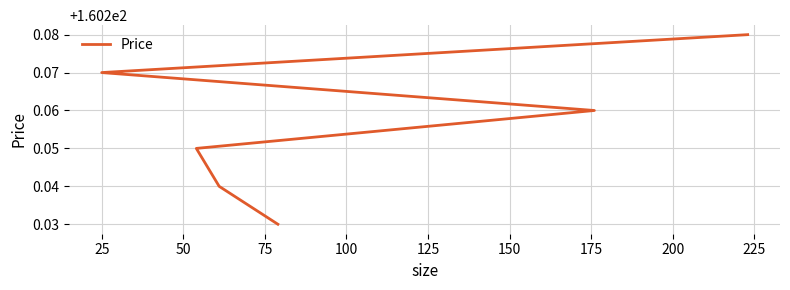

How many lines are shown in the chart?

1